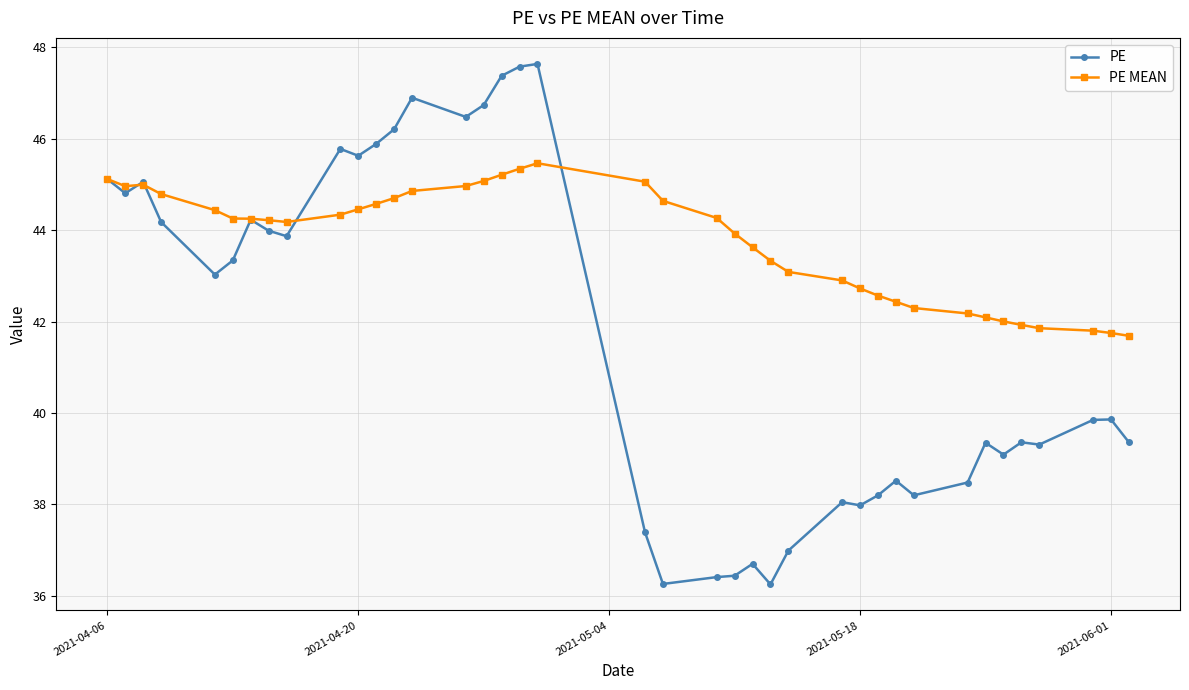

What is the highest value of the PE MEAN series?

45.5